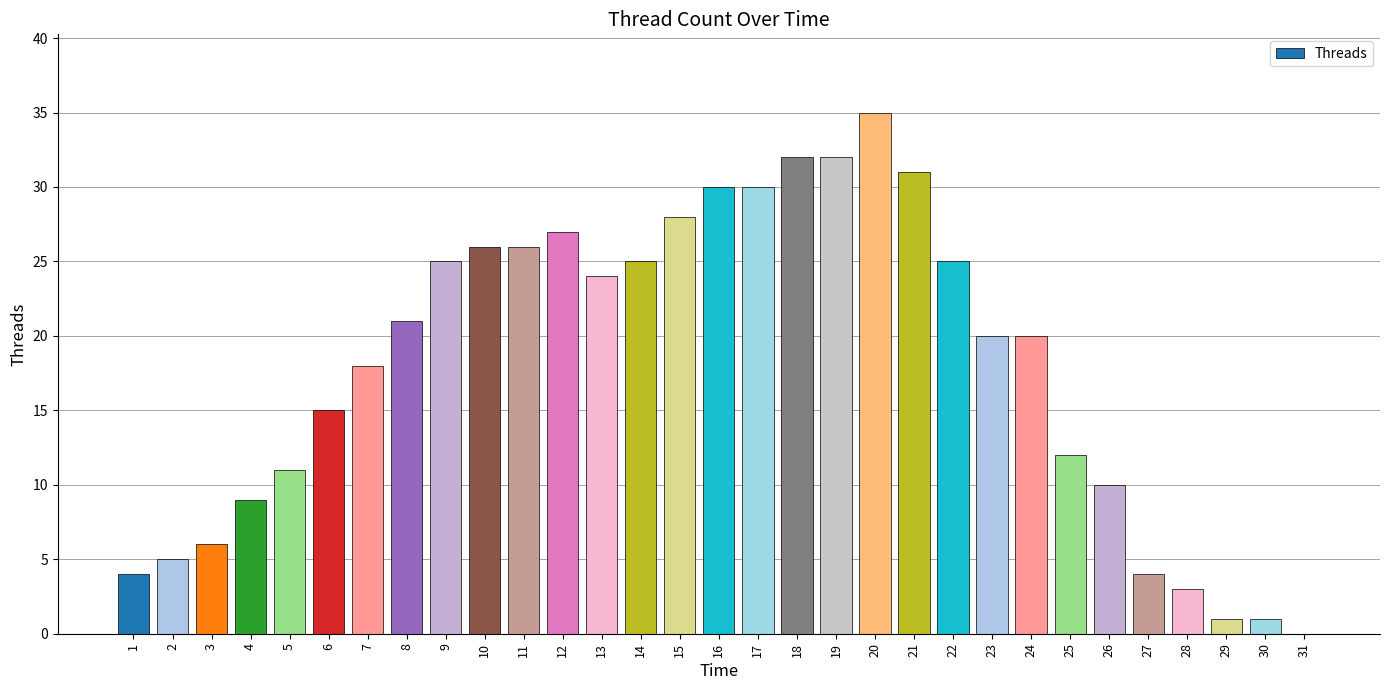

The value at 4 is 14. True or false?

False